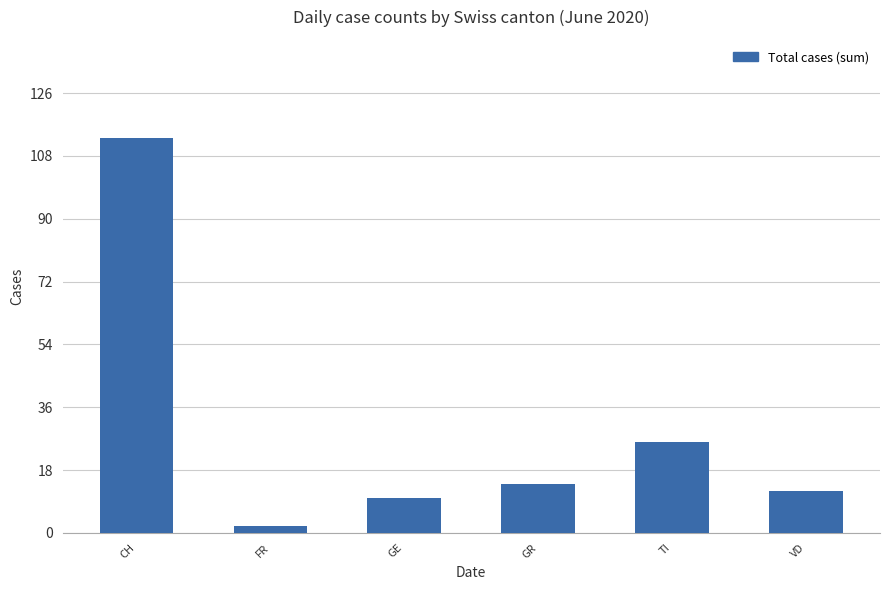

How many data points are less than 14?

3